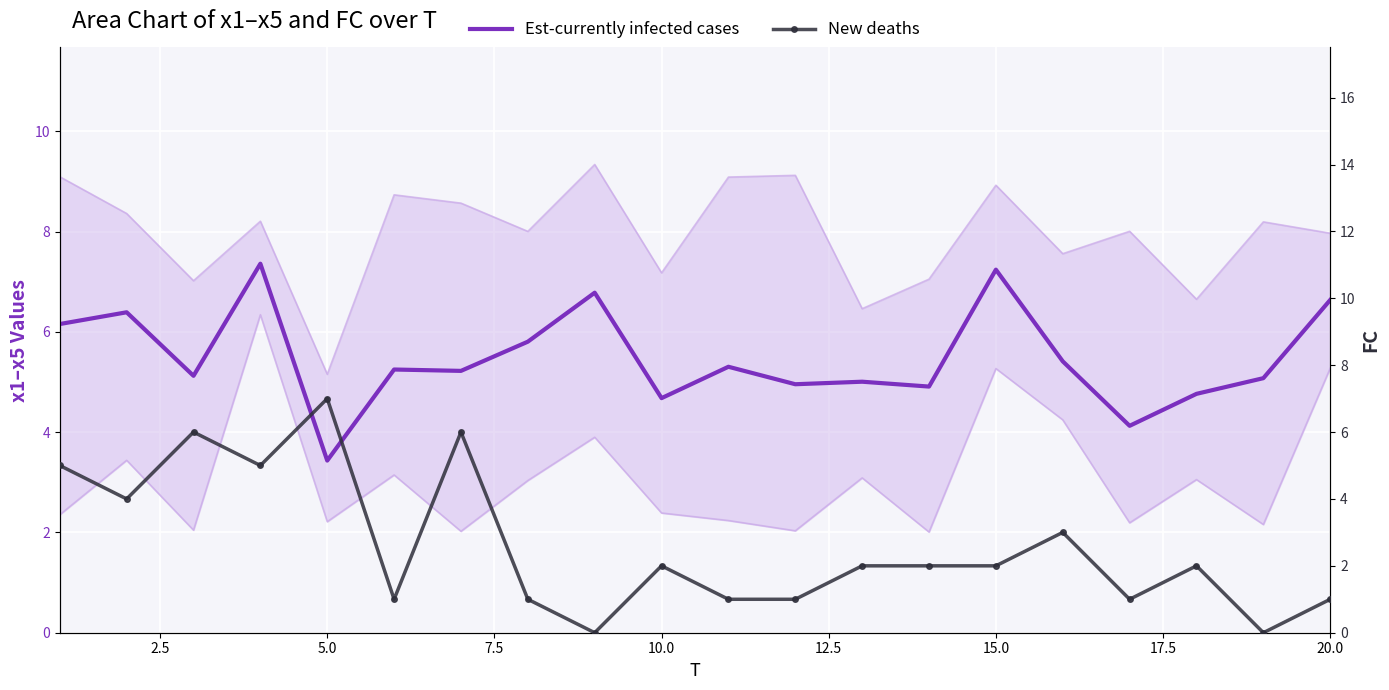

What is the average value of the Est-currently infected cases series?

5.5